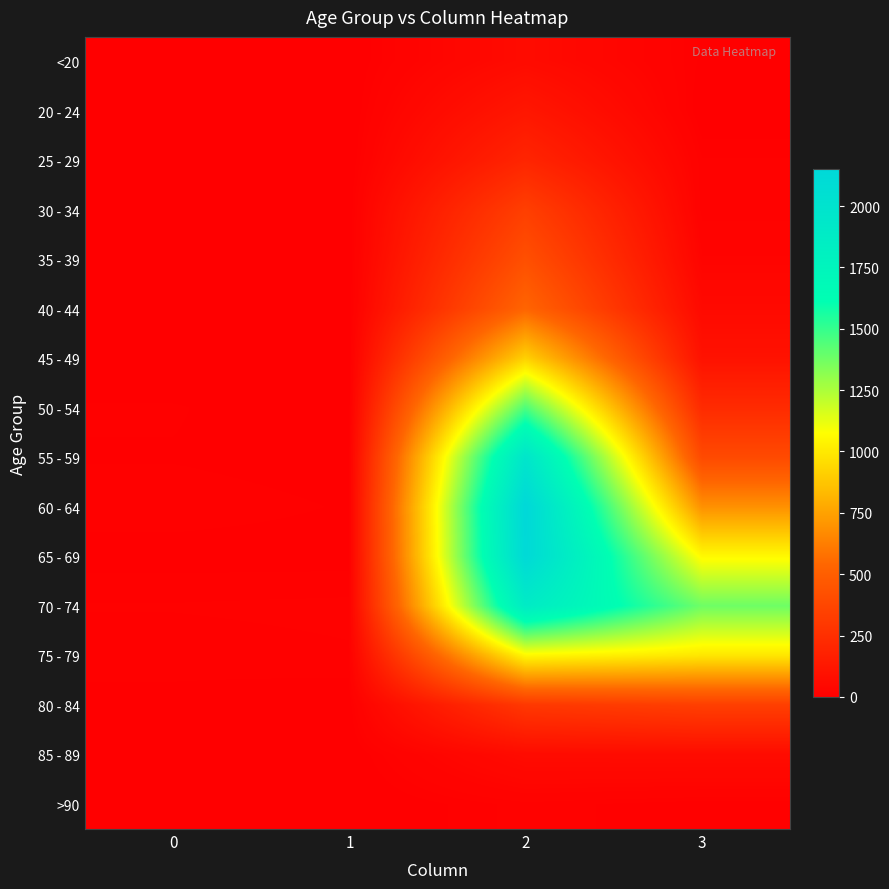

Rank the series at 0 from highest to lowest value.

70 - 74, 60 - 64, 75 - 79, 50 - 54, 55 - 59, 80 - 84, 65 - 69, 85 - 89, 35 - 39, 45 - 49, 20 - 24, <20, 25 - 29, 30 - 34, 40 - 44, >90